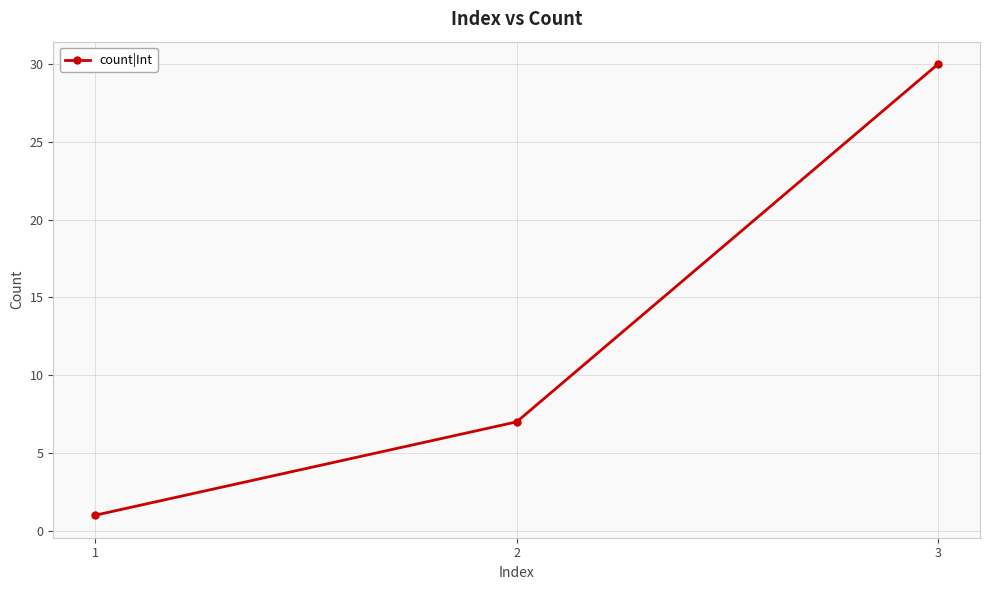

What is the change in value from 1 to 2?

+6